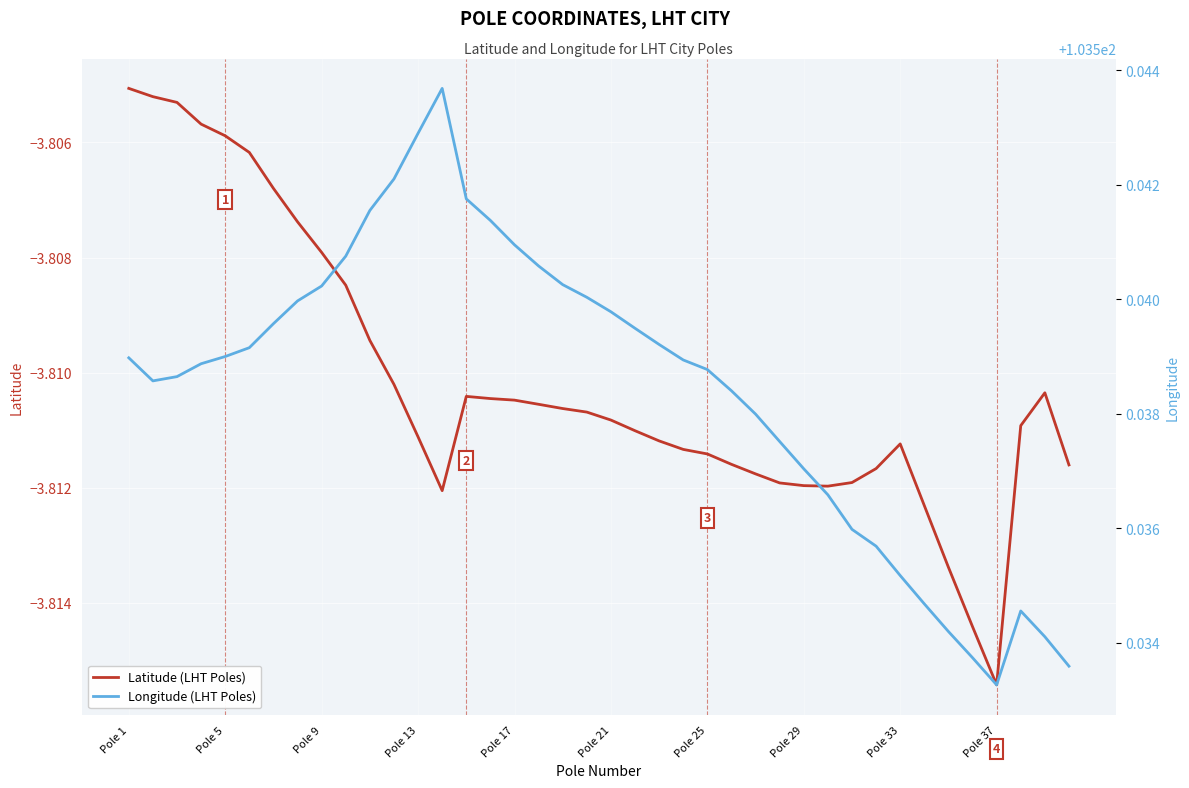

What is the sum of all Longitude (LHT Poles) values?

4141.5